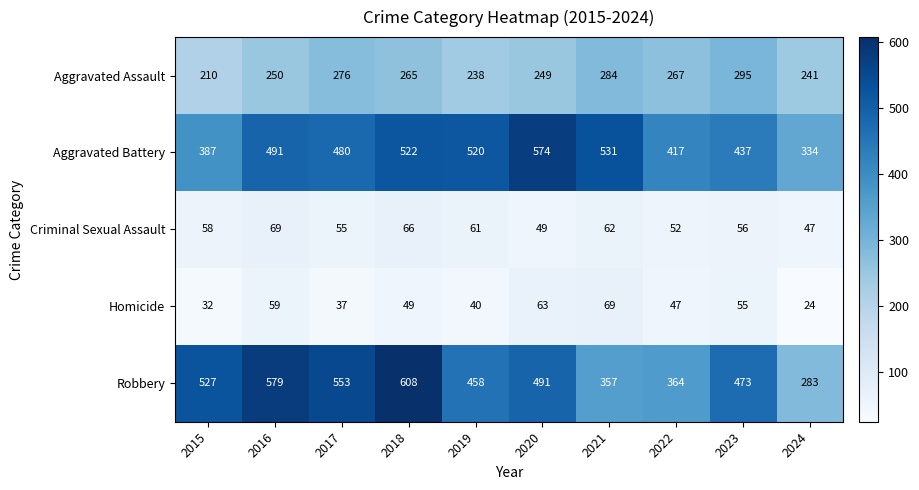

Where is Aggravated Battery nearest to the value 454?

2023